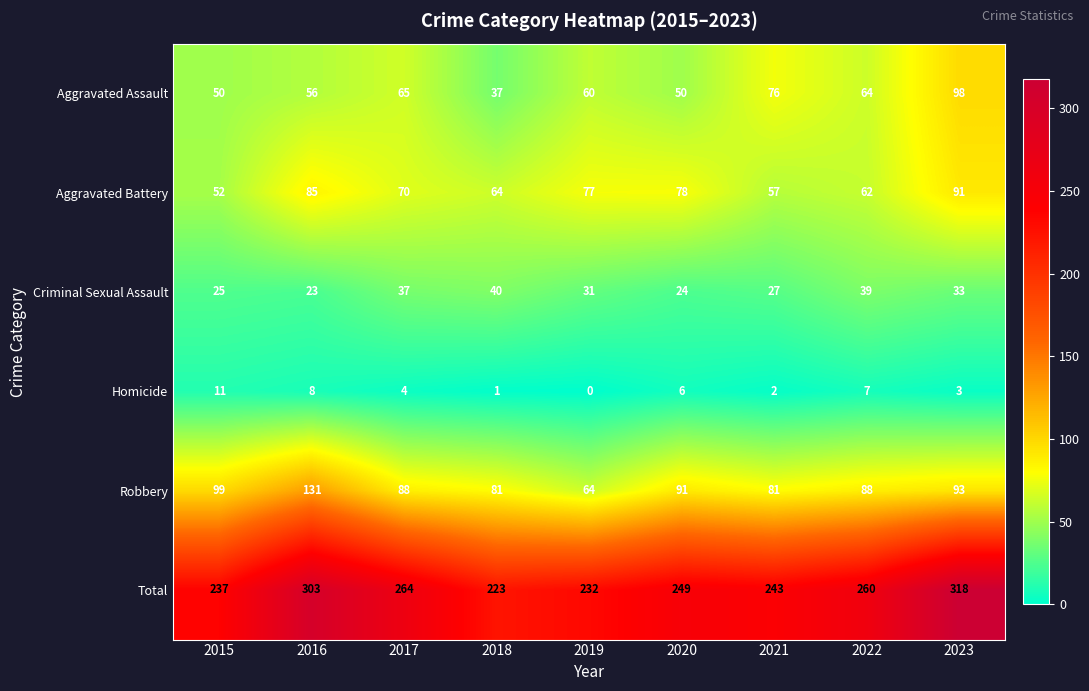

How many categories are shown in the chart?

9